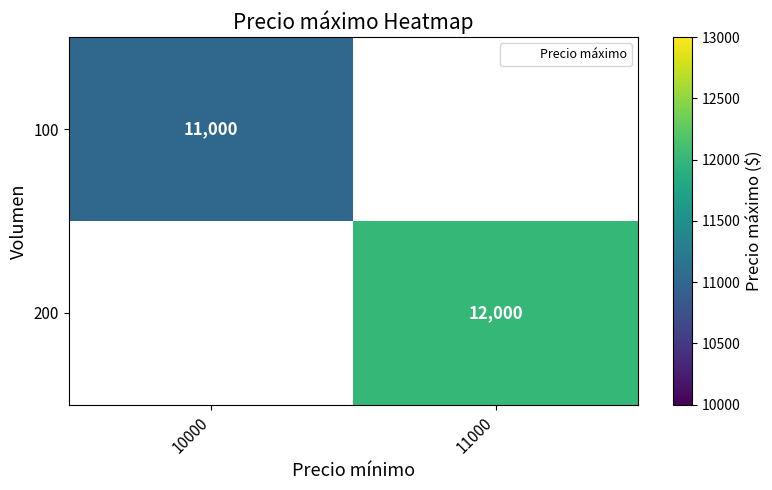

How many series are shown in this chart?

2